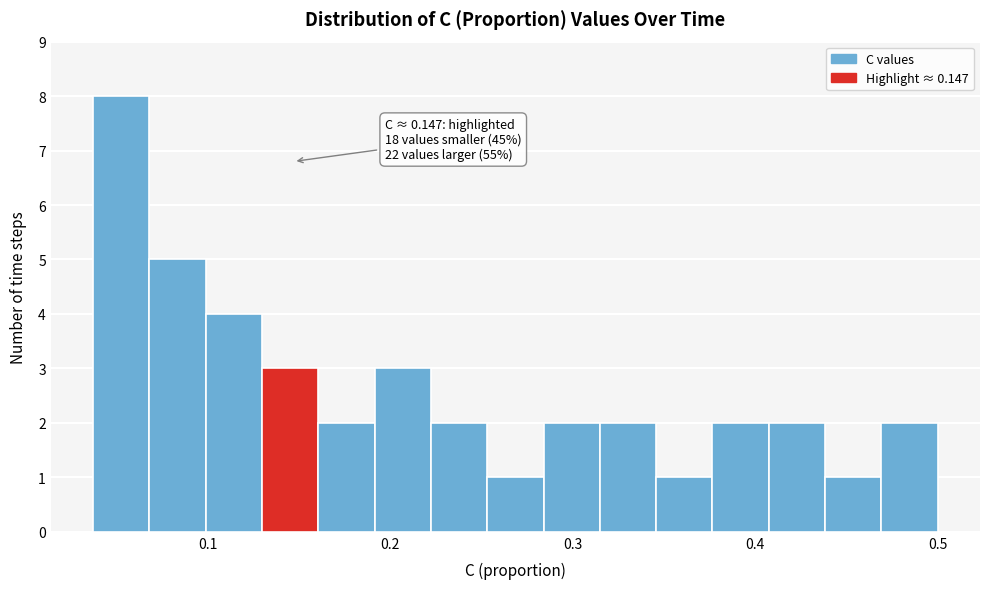

Read against the x-axis, roughly where is the centre of the tallest bar?

0.05